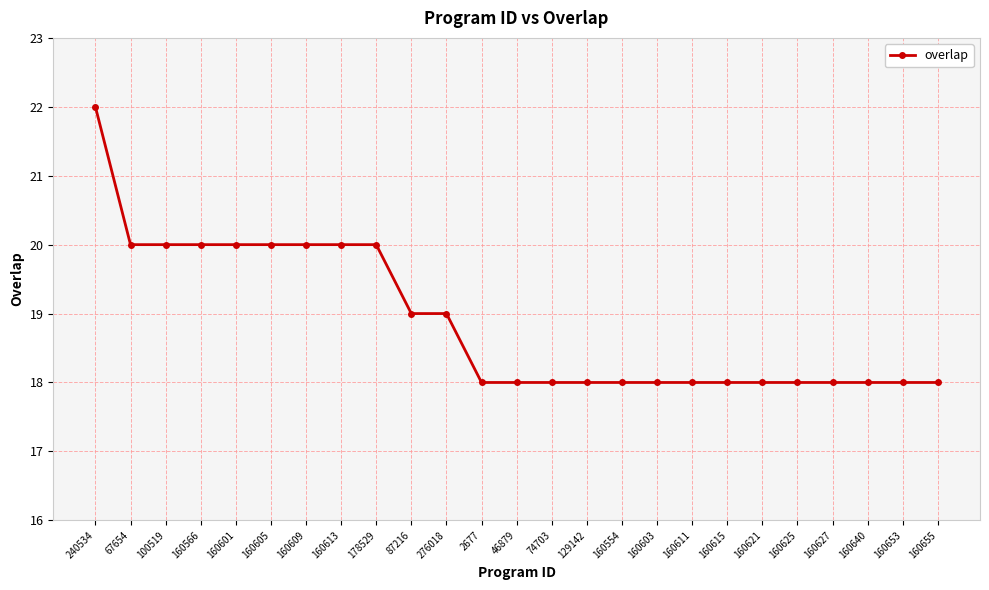

Reading right to left, transcribe all the data shown in this chart.

160655=18	160653=18	160640=18	160627=18	160625=18	160621=18	160615=18	160611=18	160603=18	160554=18	129142=18	74703=18	46879=18	2677=18	276018=19	87216=19	178529=20	160613=20	160609=20	160605=20	160601=20	160566=20	100519=20	67654=20	240534=22